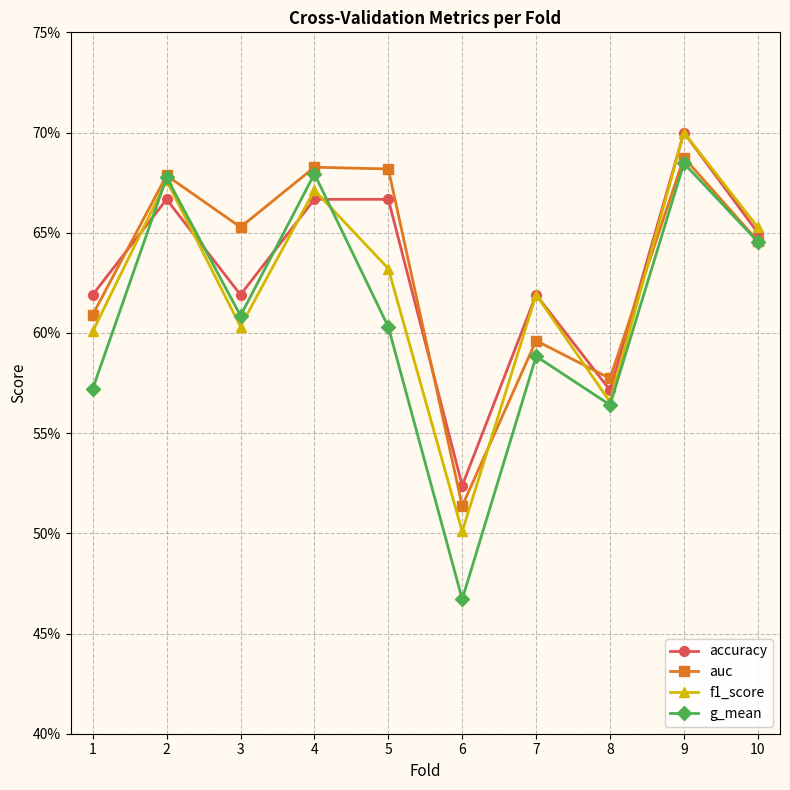

Does the chart display data point markers on the line(s)?

Yes